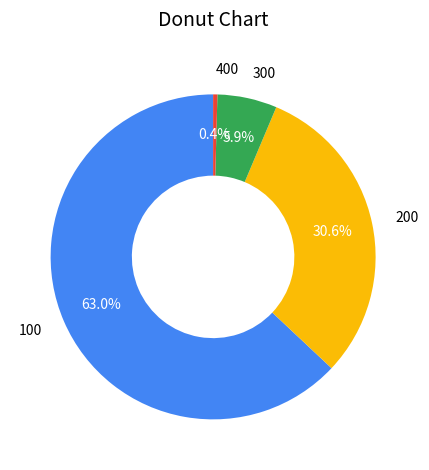

What portion of the pie excludes 400?

99.6%